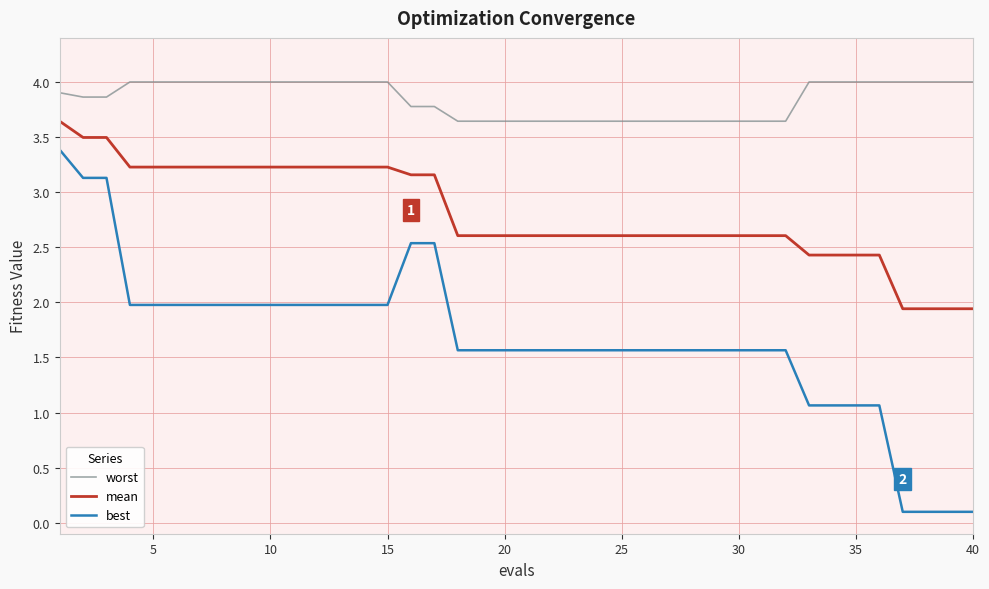

Count the number of data series in this chart.

3